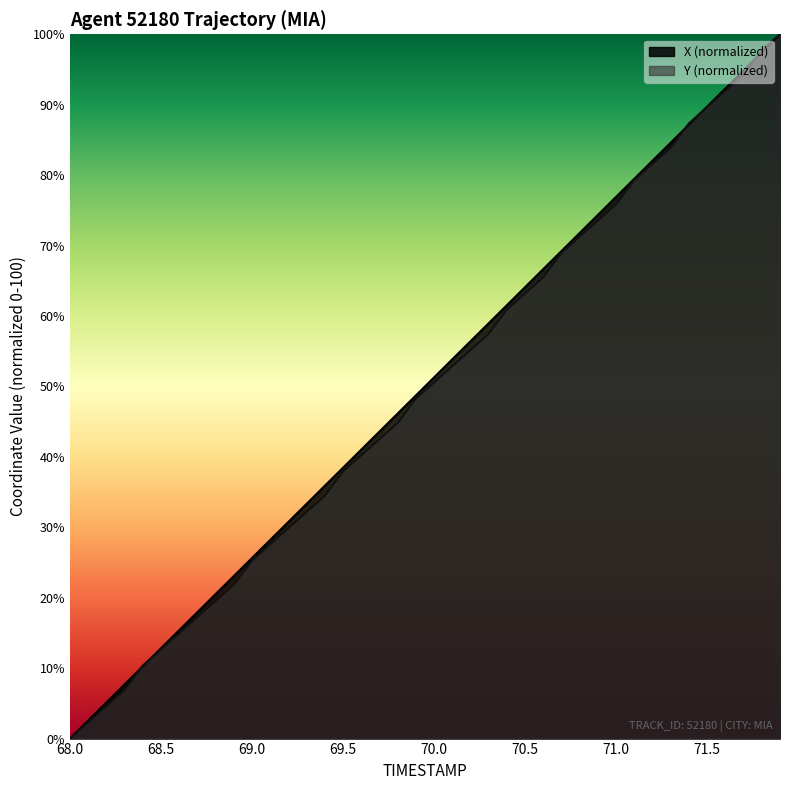

The value of X (normalized) at 71.5 is 41.5. True or false?

False